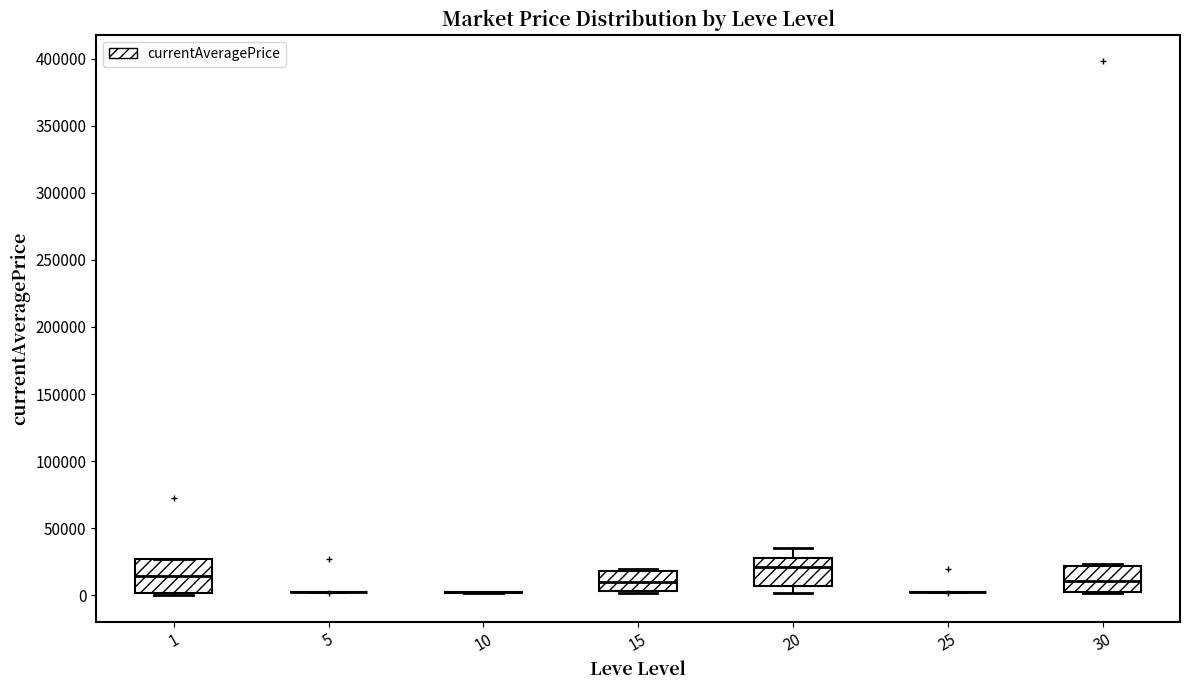

Reading left to right, transcribe this box plot: for each box, give where its median line is, the range the box spans, and where its two whiskers end, as read against the y-axis. The values are not printed on the chart, so give them approximately, as read against the axis.

1: median 15000, box 0 to 25000, whiskers 0 (just below the box's lower edge) to 25000
5: box collapsed to a line at 0, whiskers 0 to 5000
10: box collapsed to a line at 0, whiskers 0 to 0
15: median 10000, box 5000 to 20000, whiskers 0 to 20000
20: median 20000, box 5000 to 30000, whiskers 0 to 35000
25: box collapsed to a line at 0, whiskers 0 to 0
30: median 10000, box 0 to 20000, whiskers 0 to 25000